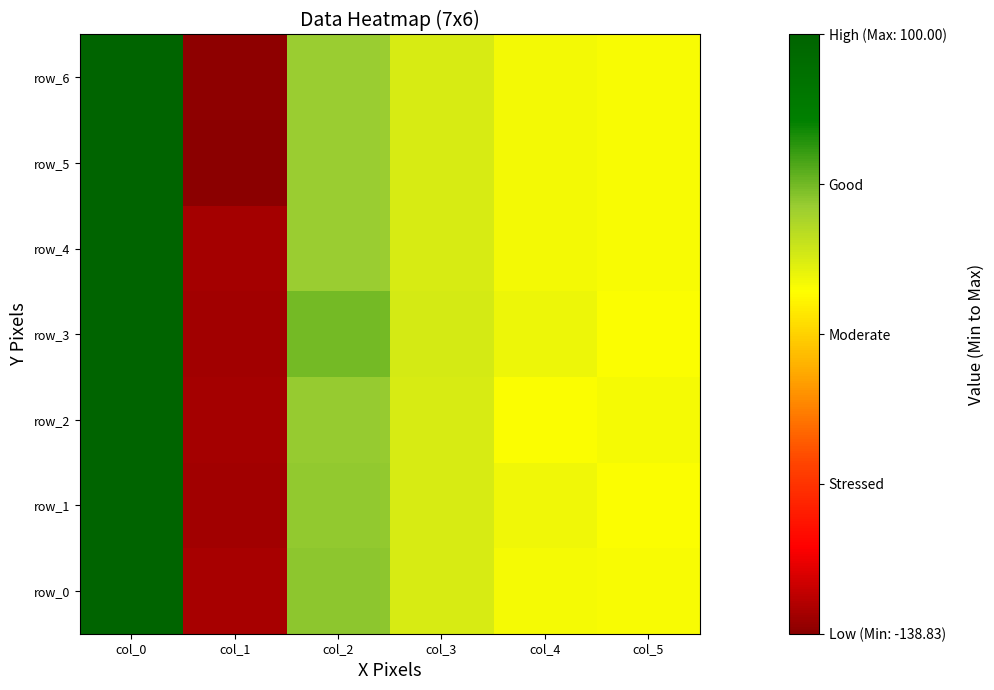

Which has a higher value, col_1 or col_4?

col_4